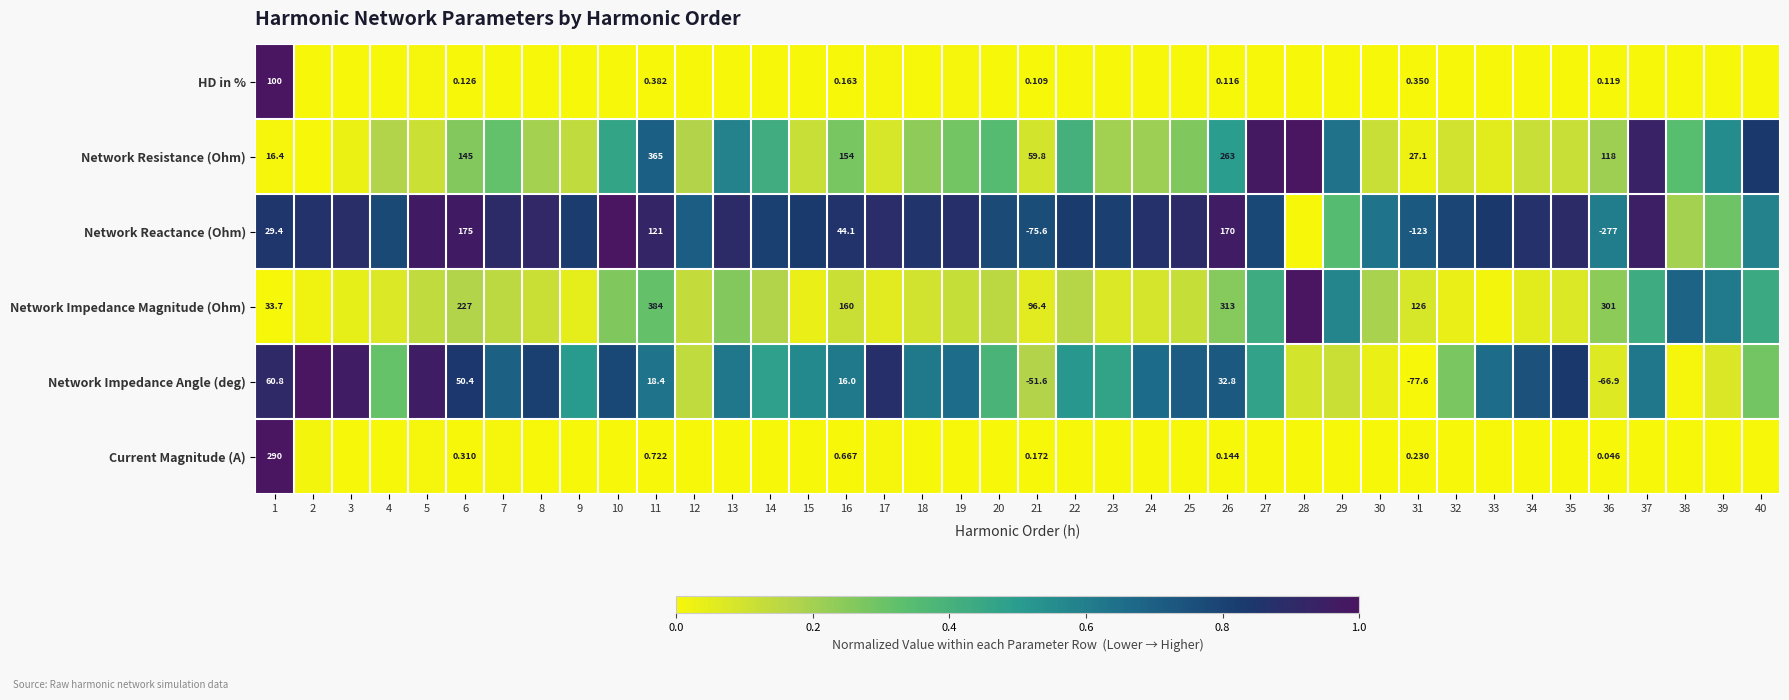

At which label does Current Magnitude (A) reach its peak?

1